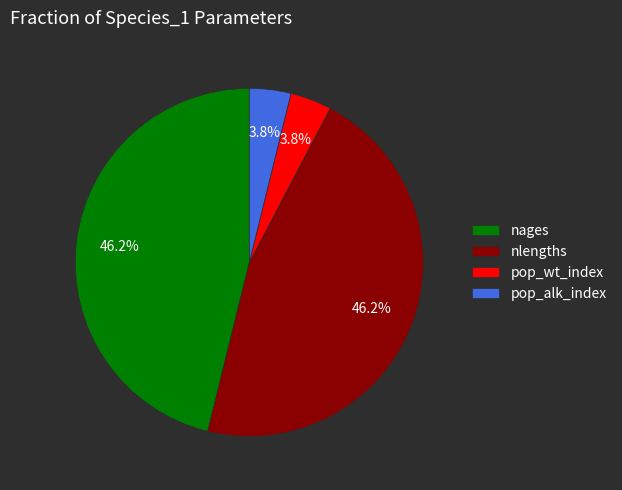

To the nearest percent, what is the combined percentage of nlengths and nages?

92%